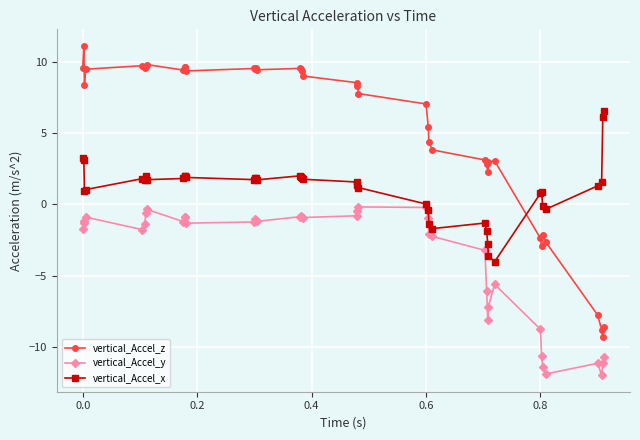

What is the sum of all vertical_Accel_y values?

-146.5